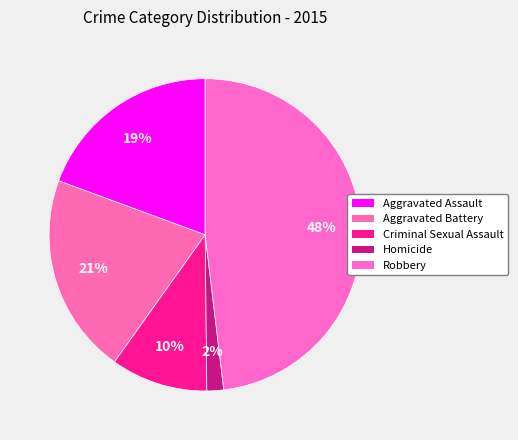

Count the number of slices in the pie.

5